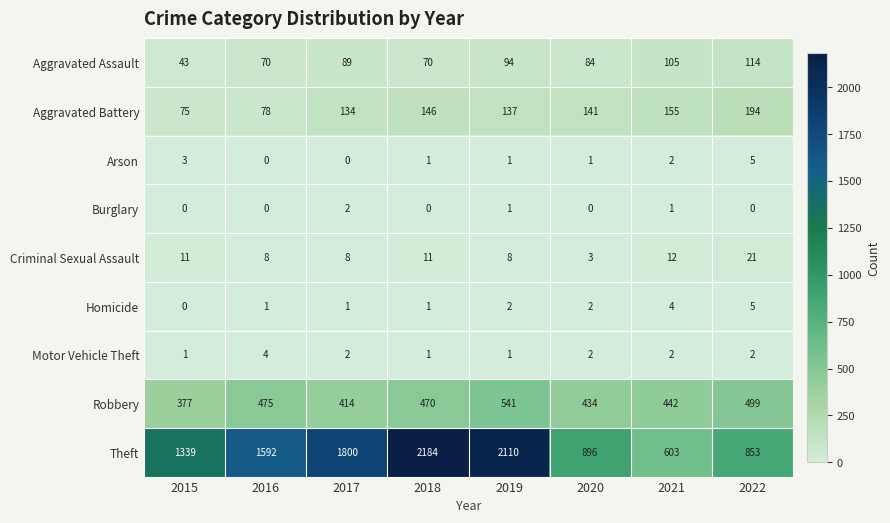

Which series has the largest total across all categories?

Theft